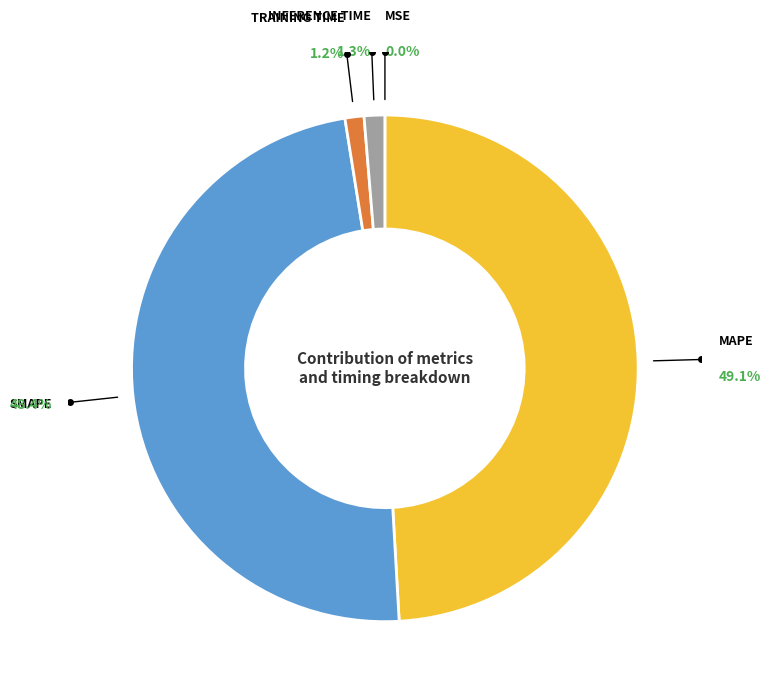

Is there any slice that represents more than half of the pie?

No